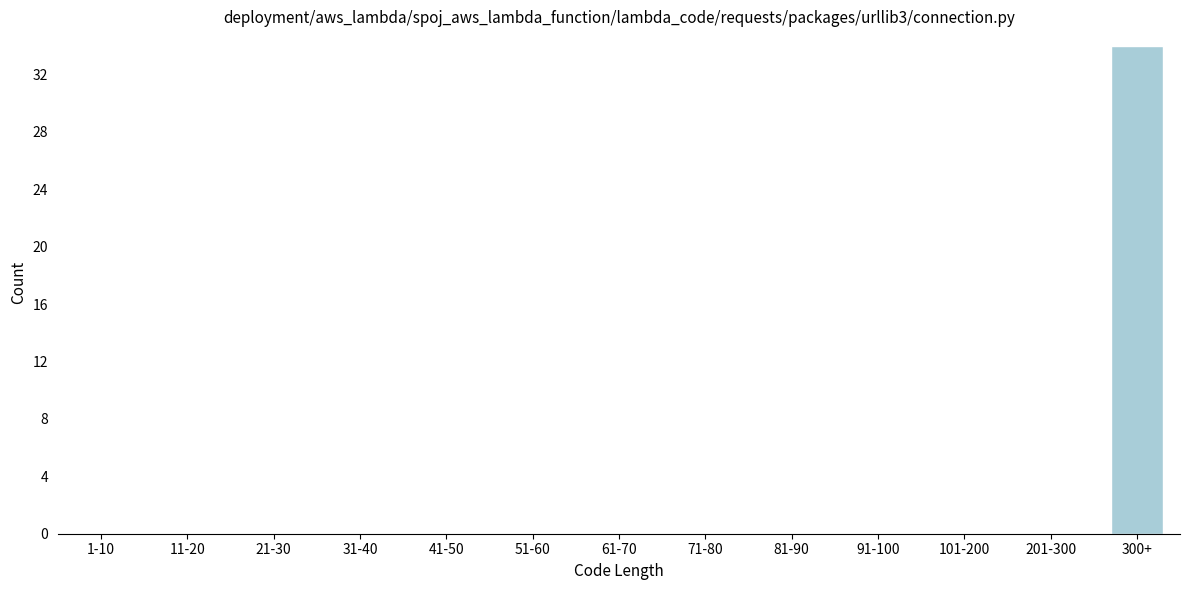

Reading left to right, list all the values displayed in this chart.

1-10=0	11-20=0	21-30=0	31-40=0	41-50=0	51-60=0	61-70=0	71-80=0	81-90=0	91-100=0	101-200=0	201-300=0	300+=34